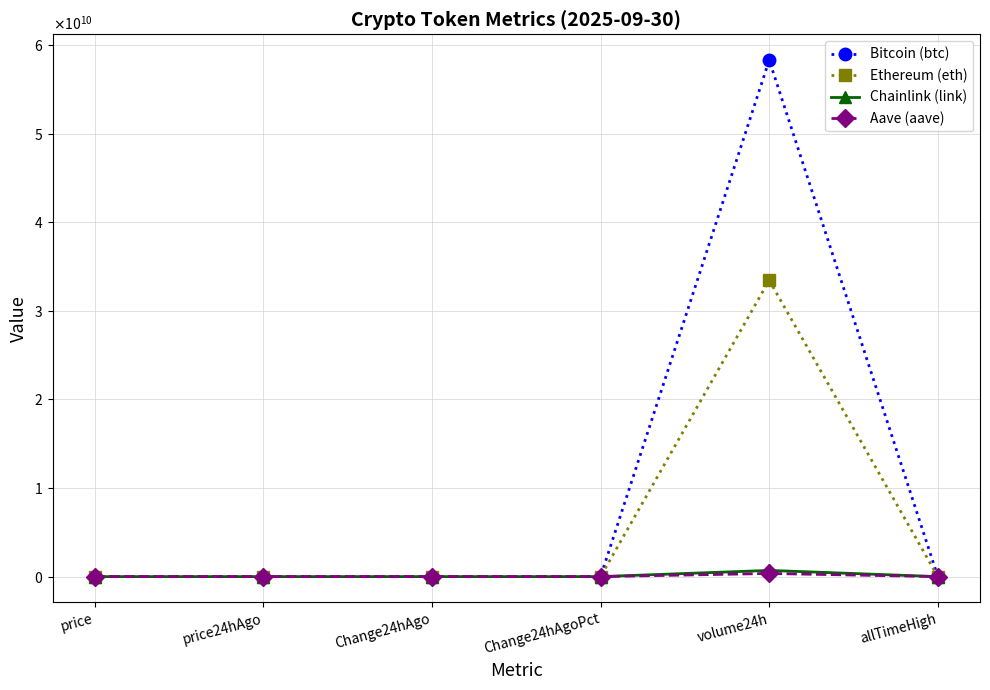

What are all the series names shown in the legend?

Bitcoin (btc), Ethereum (eth), Chainlink (link), Aave (aave)